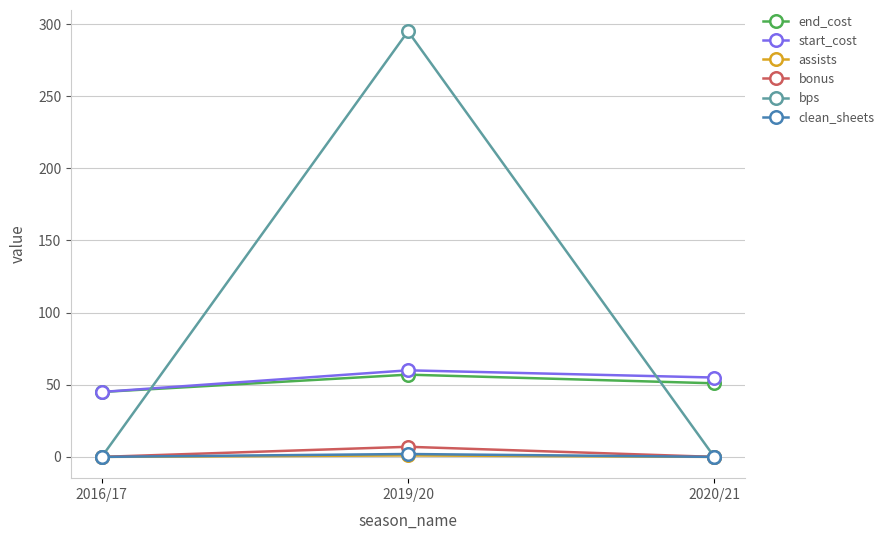

Is this an area chart (filled region under the line)?

No